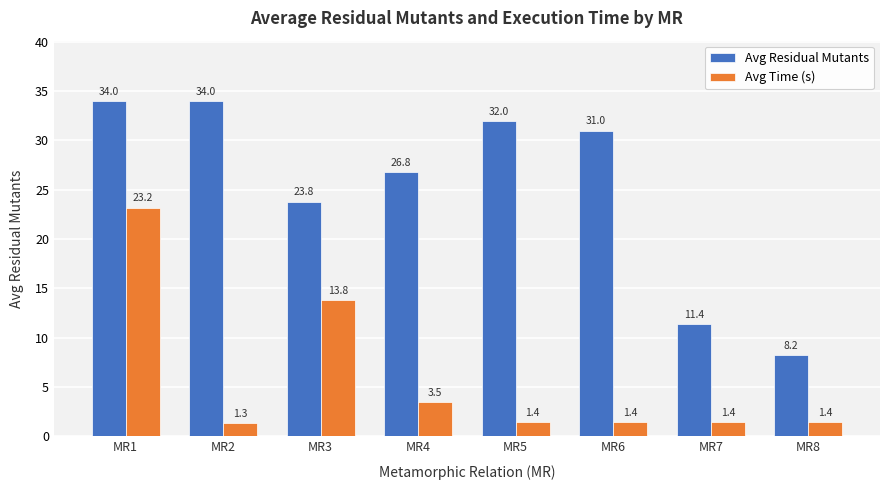

What is the difference between the Avg Residual Mutants values at MR5 and MR4?

5.2